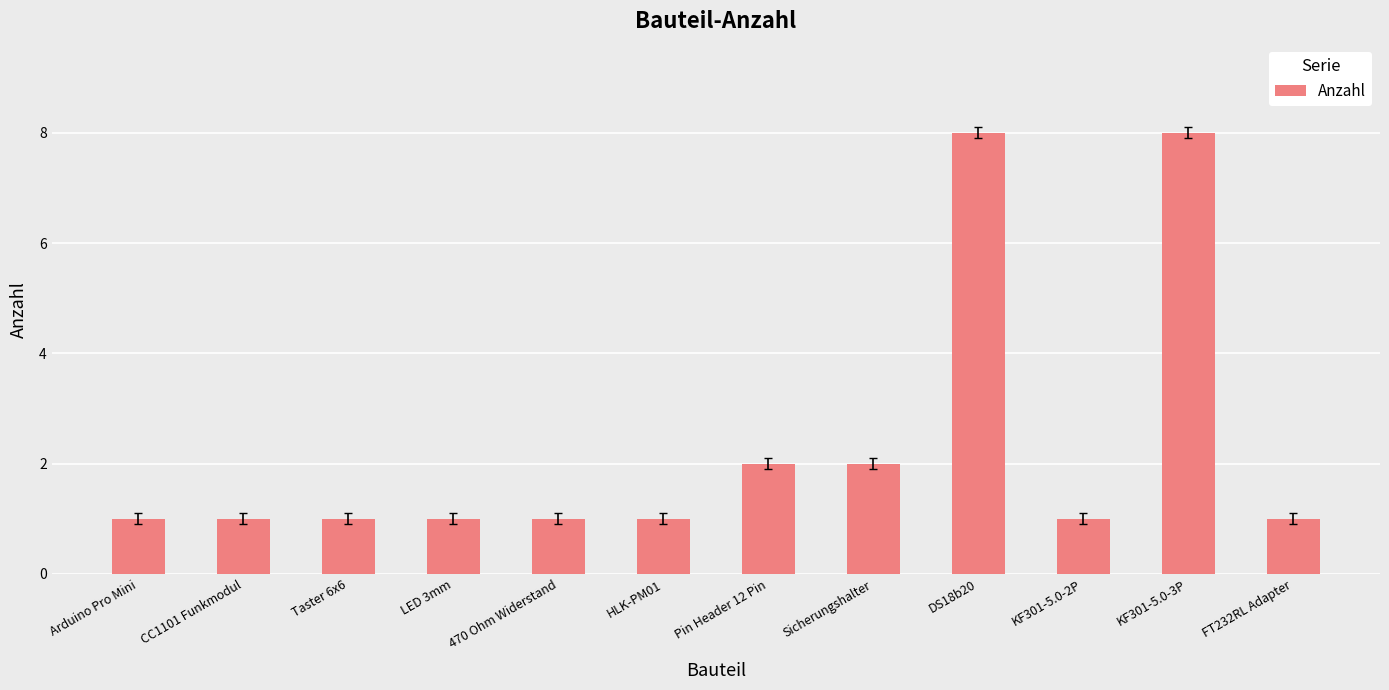

What is the label of the 3rd bar from the right?

KF301-5.0-2P